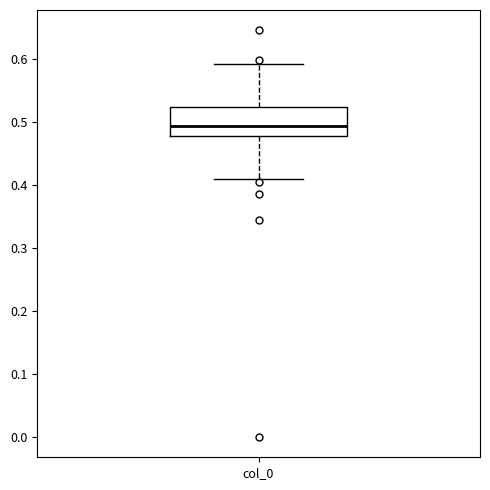

Transcribe this box plot: give where the median line is, the range the box spans, and where the two whiskers end, as read against the y-axis. The values are not printed on the chart, so give them approximately, as read against the axis.

median 0.49, box 0.48 to 0.52, whiskers 0.41 to 0.59